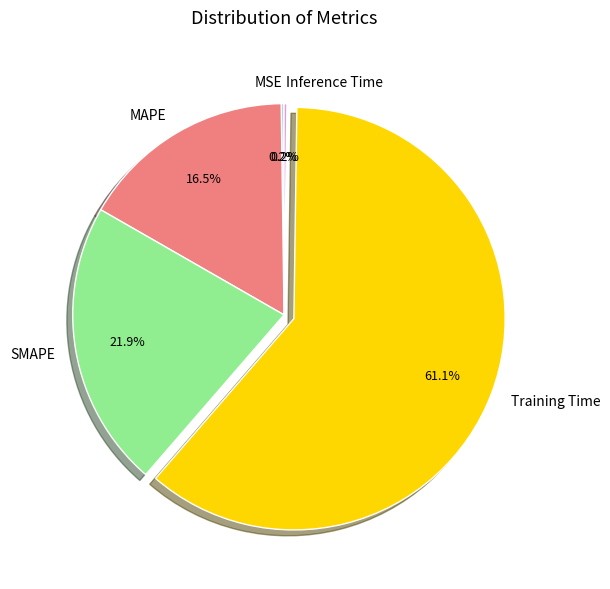

Which category has the biggest portion of the pie?

Training Time